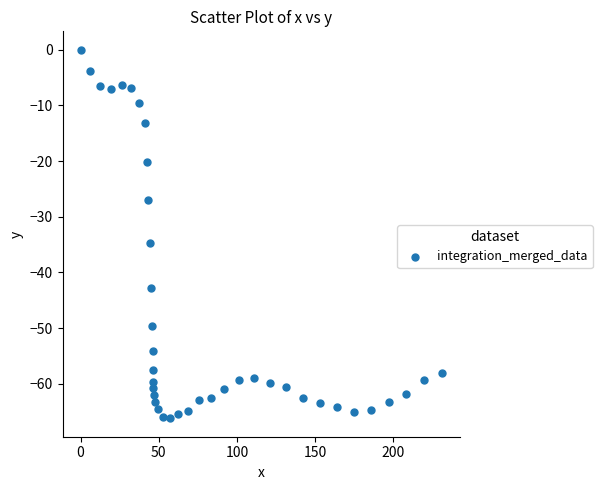

What is the range of Y values (max minus min)?

66.2